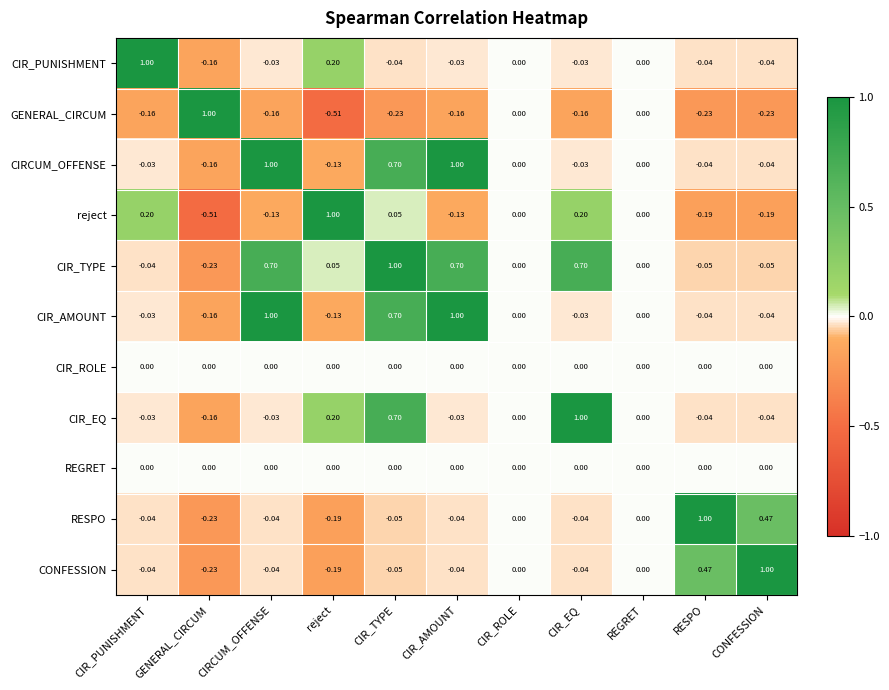

Is the value of CIRCUM_OFFENSE at CIRCUM_OFFENSE greater than the value of RESPO at CIRCUM_OFFENSE?

Yes